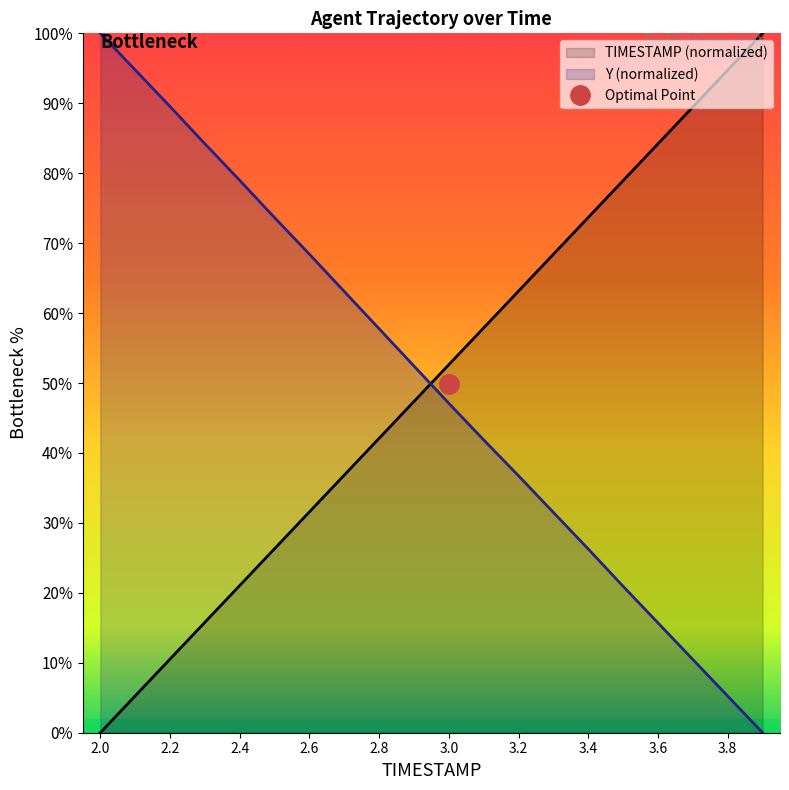

The value of Y at 2.9 is 11.3. True or false?

False